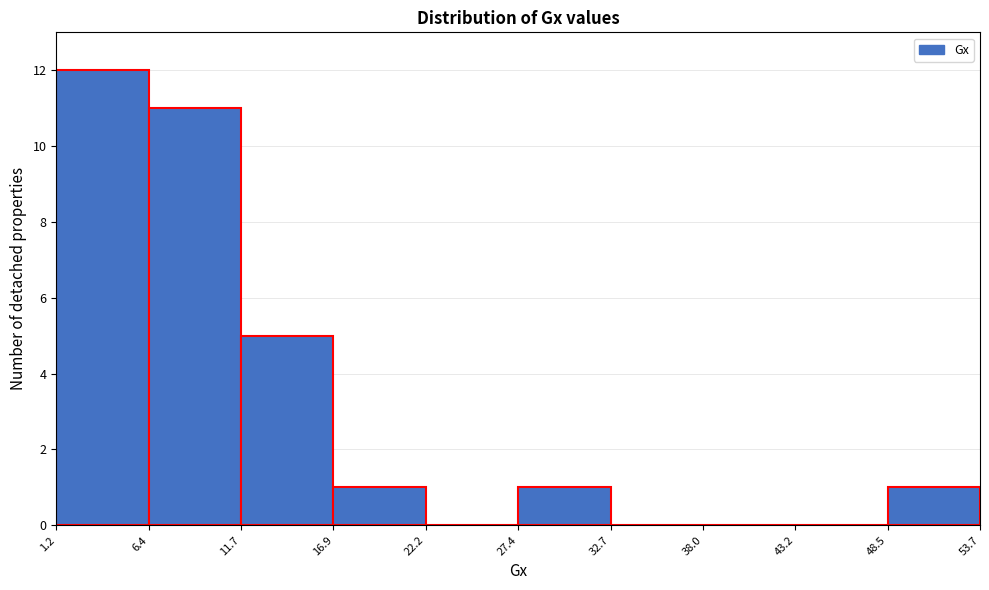

Reading left to right, list every bar in this chart as the range it spans on the x-axis followed by its height. The values are not printed on the chart, so give them approximately, as read against the axis.

1.2 to 6.4: 12
6.4 to 11.7: 11
11.7 to 16.9: 5
16.9 to 22.2: 1
22.2 to 27.4: 0
27.4 to 32.7: 1
32.7 to 38.0: 0
38.0 to 43.2: 0
43.2 to 48.5: 0
48.5 to 53.7: 1